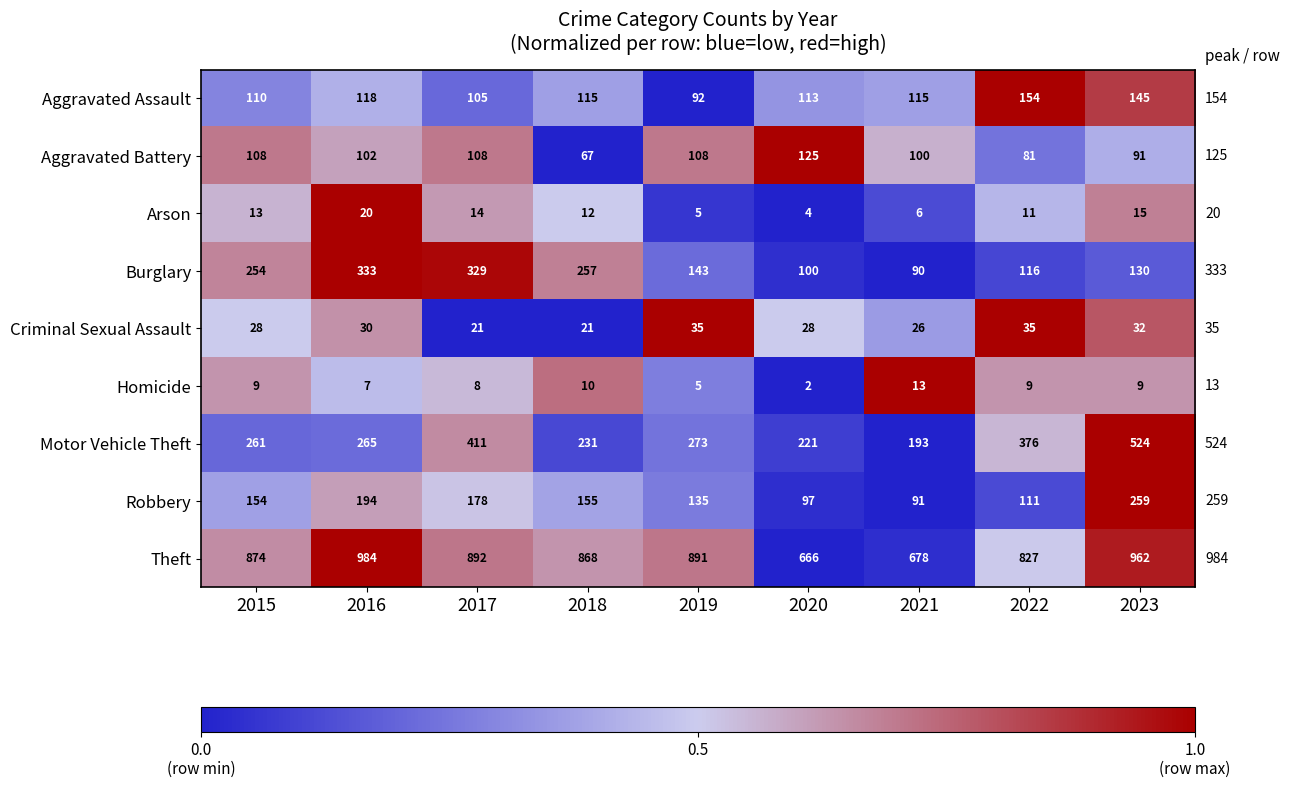

Which series has the widest spread of values?

Motor Vehicle Theft